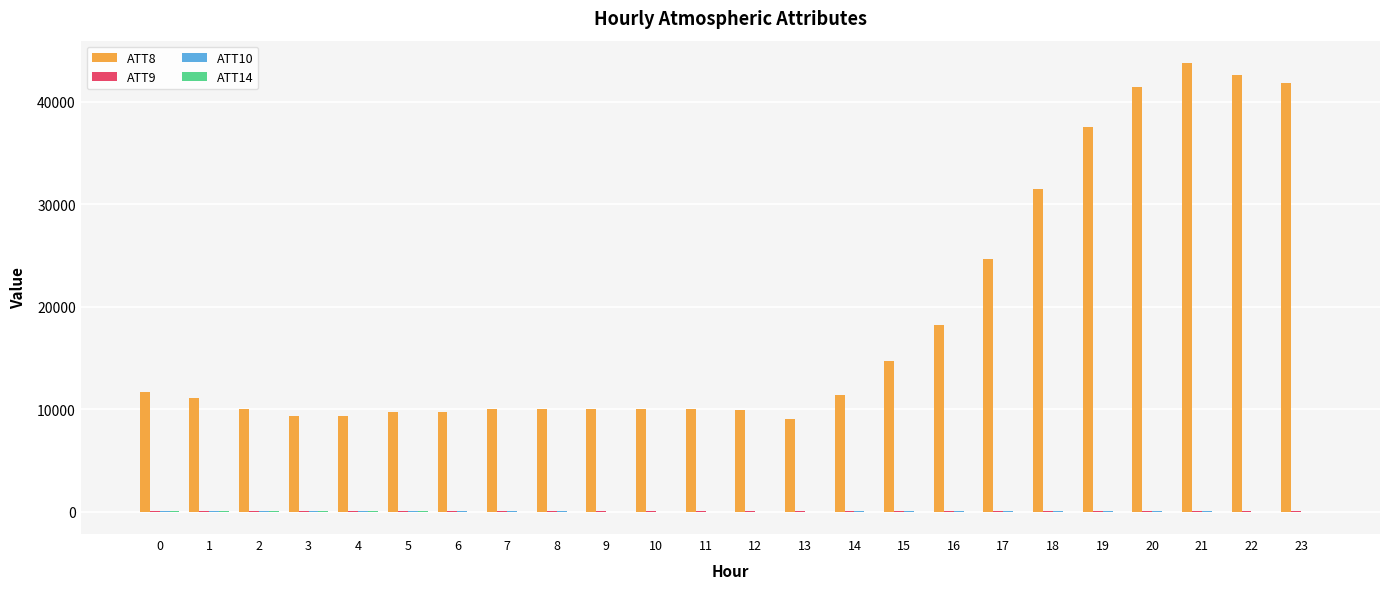

The value of ATT8 at 12 is 16527.7. True or false?

False